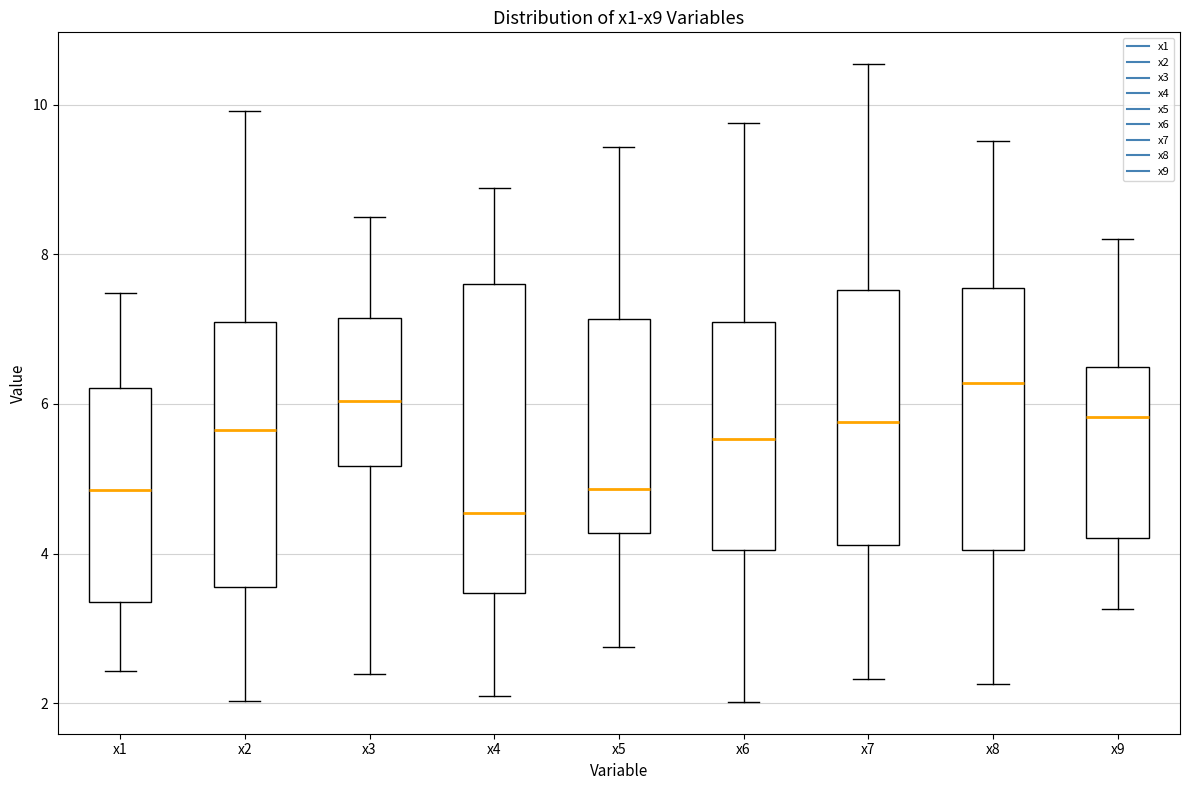

Reading left to right, transcribe this box plot: for each box, give where its median line is, the range the box spans, and where its two whiskers end, as read against the y-axis. The values are not printed on the chart, so give them approximately, as read against the axis.

x1: median 4.8, box 3.4 to 6.2, whiskers 2.4 to 7.4
x2: median 5.6, box 3.6 to 7.0, whiskers 2.0 to 10.0
x3: median 6.0, box 5.2 to 7.2, whiskers 2.4 to 8.4
x4: median 4.6, box 3.4 to 7.6, whiskers 2.2 to 8.8
x5: median 4.8, box 4.2 to 7.2, whiskers 2.8 to 9.4
x6: median 5.6, box 4.0 to 7.0, whiskers 2.0 to 9.8
x7: median 5.8, box 4.2 to 7.6, whiskers 2.4 to 10.6
x8: median 6.2, box 4.0 to 7.6, whiskers 2.2 to 9.6
x9: median 5.8, box 4.2 to 6.4, whiskers 3.2 to 8.2